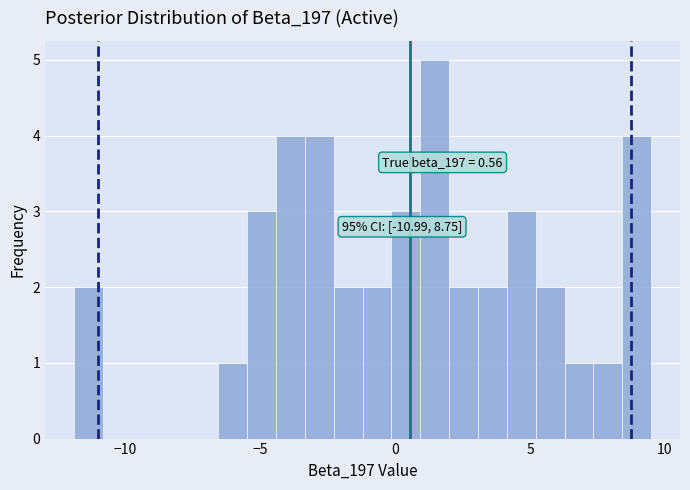

Around what value on the x-axis is the tallest bar? Give the approximate position of its centre, as read against the axis.

1.5